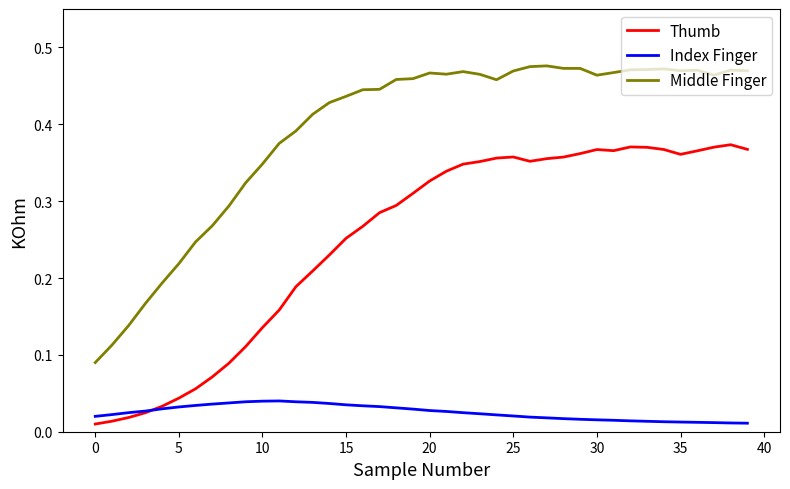

True or false: Middle Finger and Index Finger intersect in this chart.

False